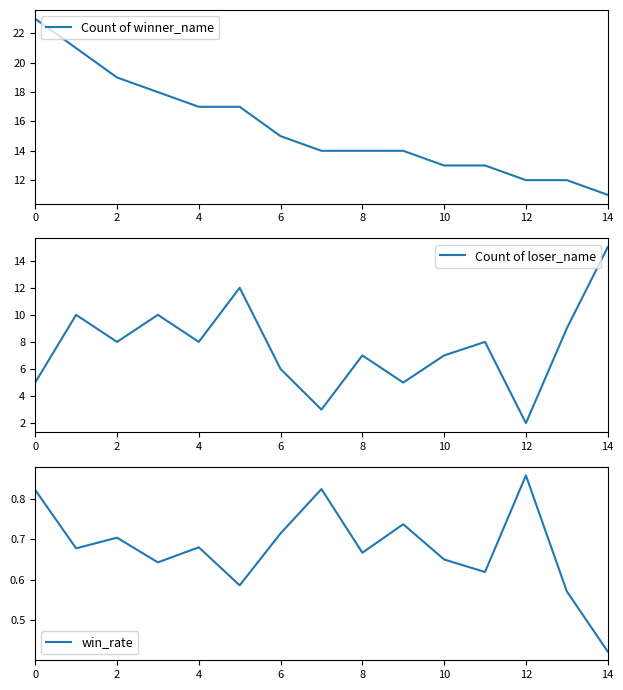

True or false: Count of loser_name has more than 2 interior local peaks.

True